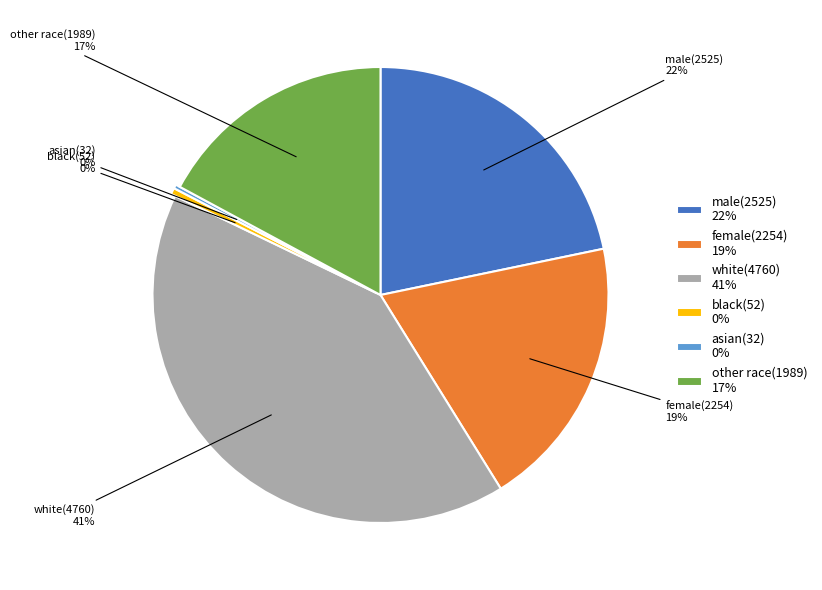

To the nearest percent, what is the average slice percentage?

17%